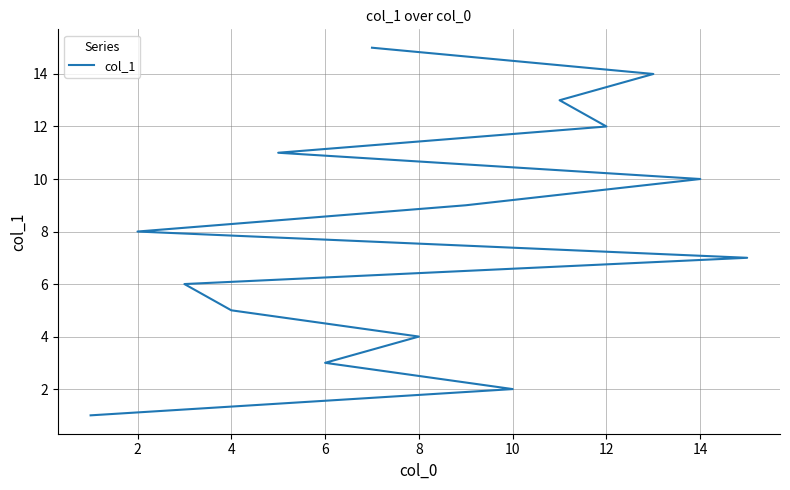

What is the maximum value shown in the chart?

15